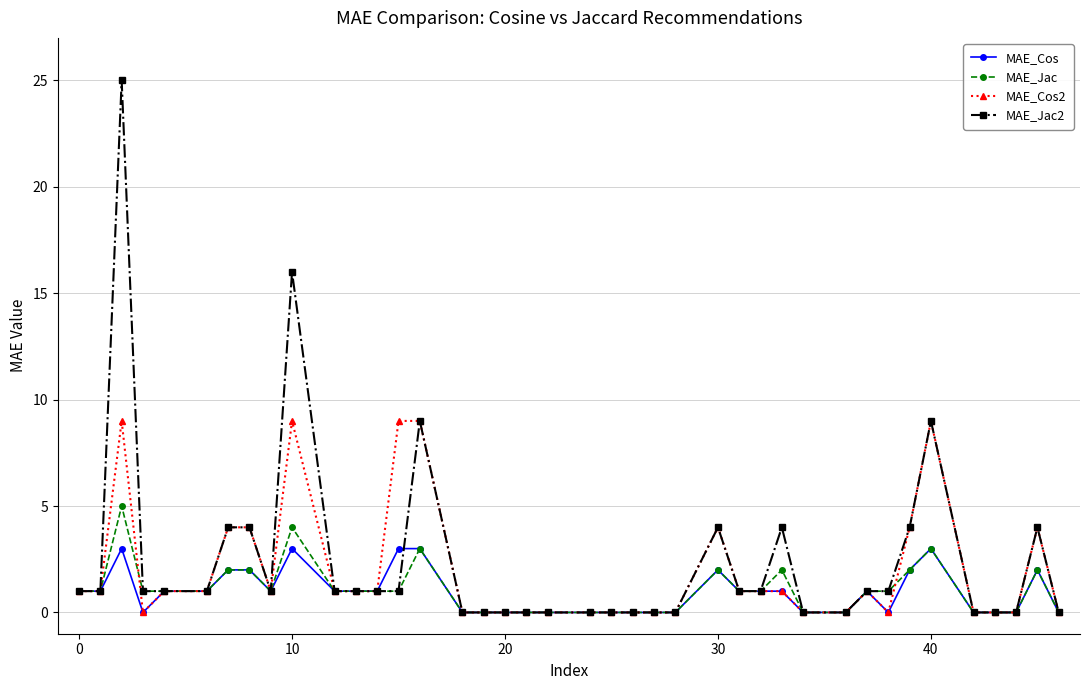

Count the MAE_Cos values in the range 0 to 2.

35